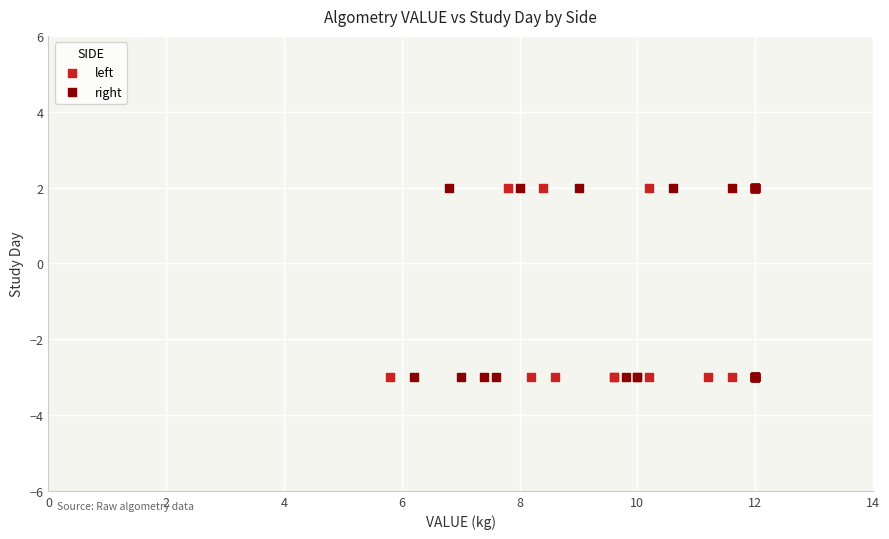

What are all the series names shown in the legend?

left, right